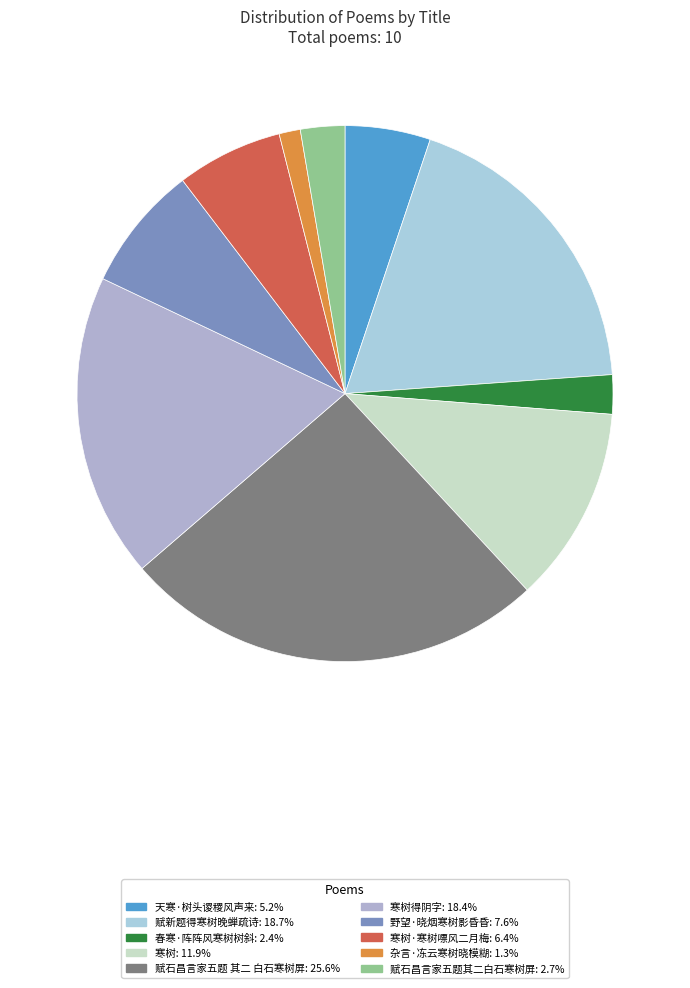

Count the number of slices in the pie.

10